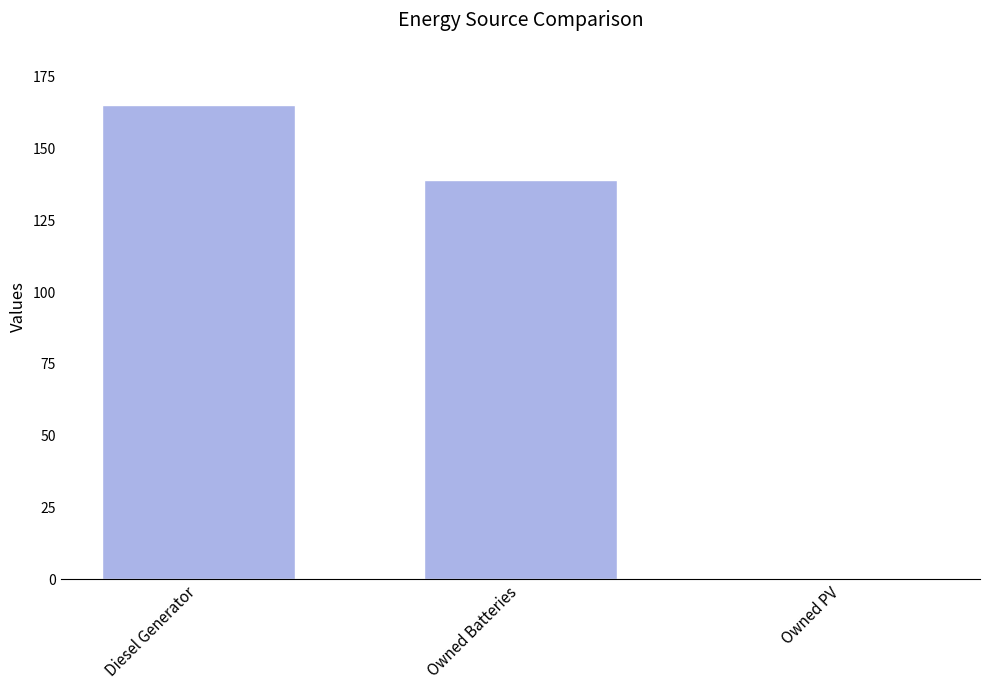

What is the change in value from Diesel Generator to Owned PV?

-165.0